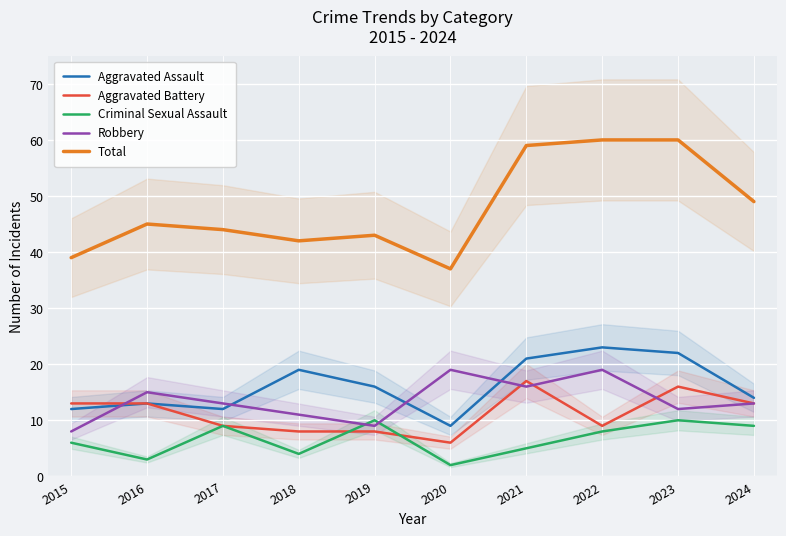

Is this an area chart (filled region under the line)?

No